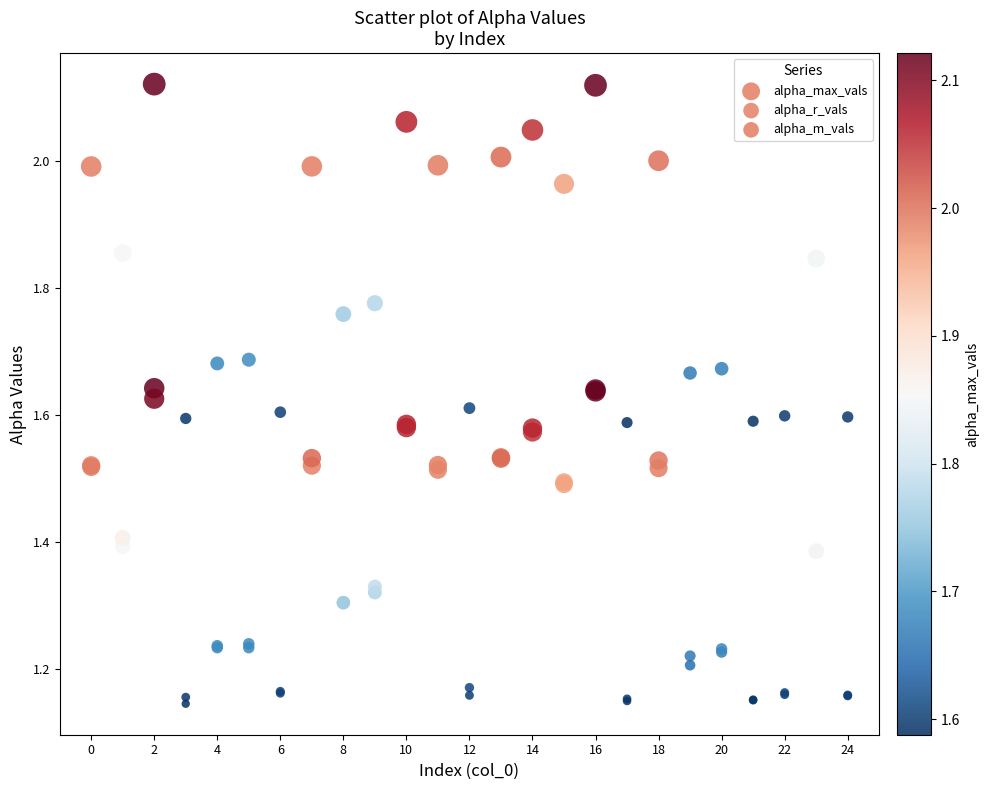

What are all the series names shown in the legend?

alpha_max_vals, alpha_r_vals, alpha_m_vals